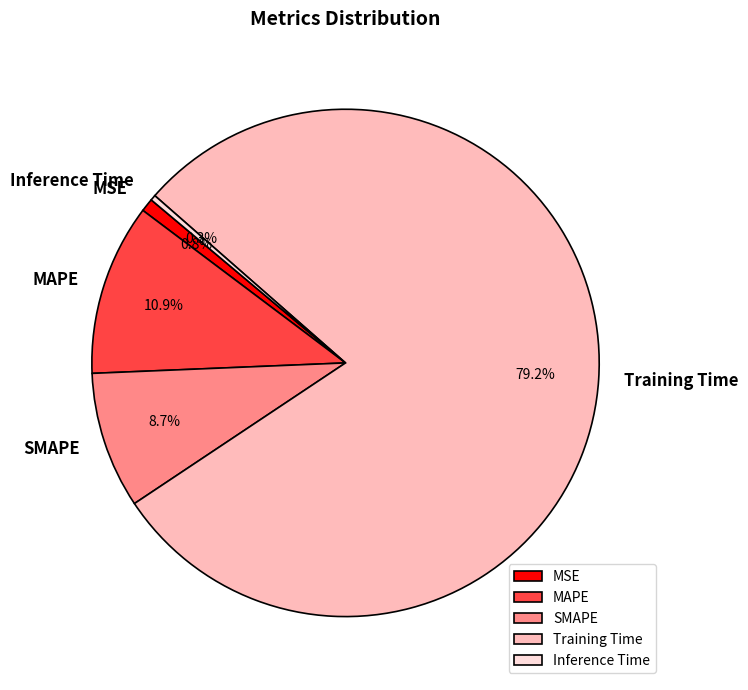

What is the majority slice?

Training Time